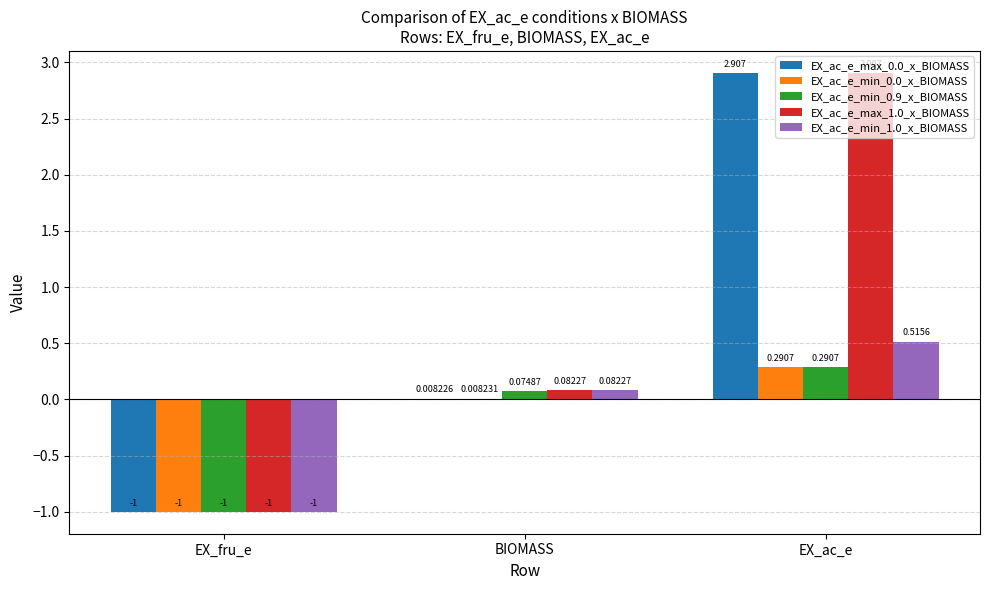

What is the greatest value displayed?

2.9